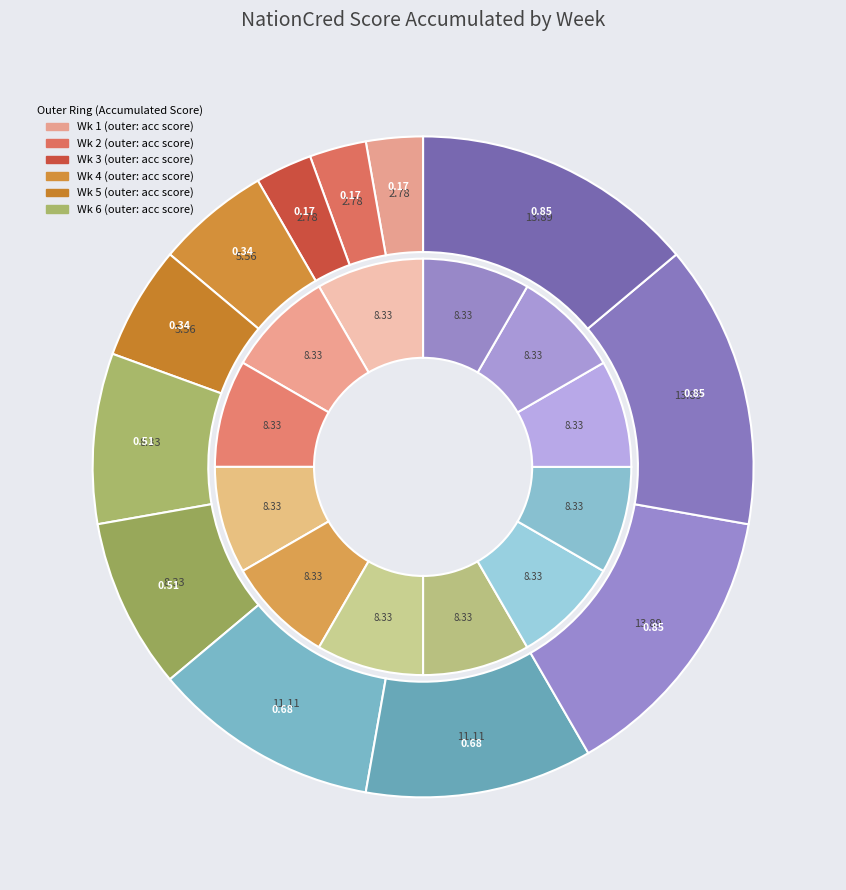

How many segments does this pie chart have?

12